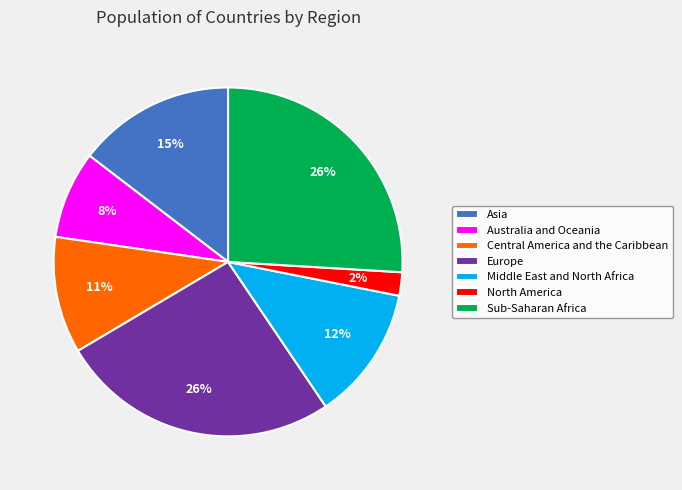

What percentage is the Sub-Saharan Africa slice, to the nearest percent?

26%